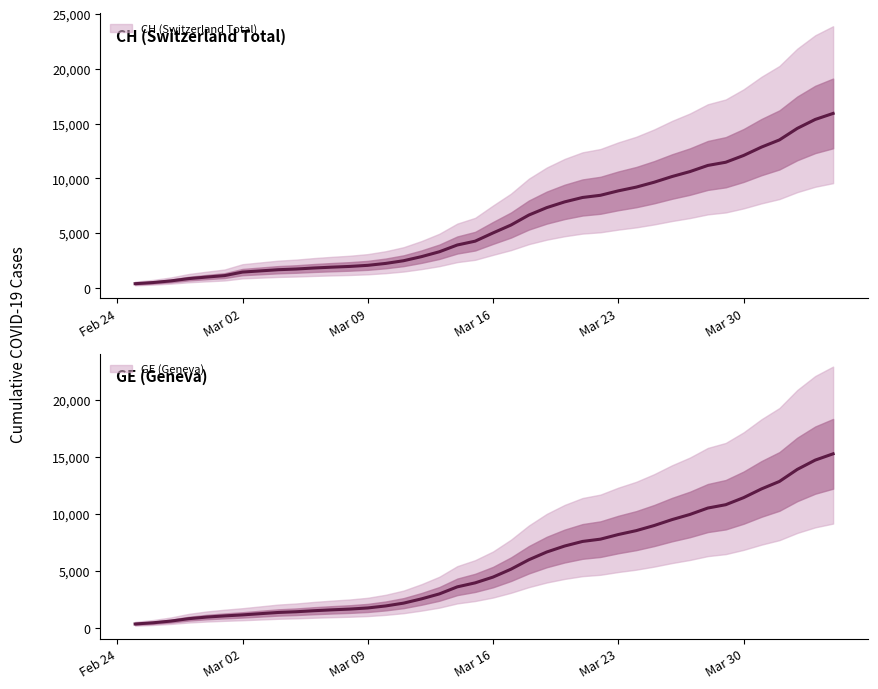

Which category has the lowest value across all series?

Feb 24